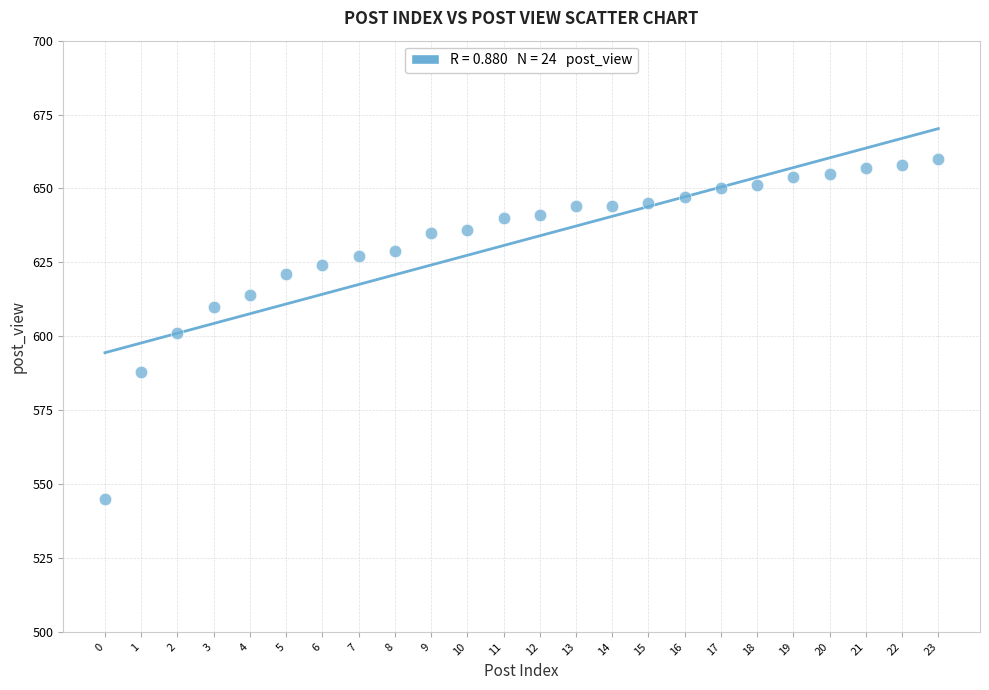

What is the range of Y values (max minus min)?

115